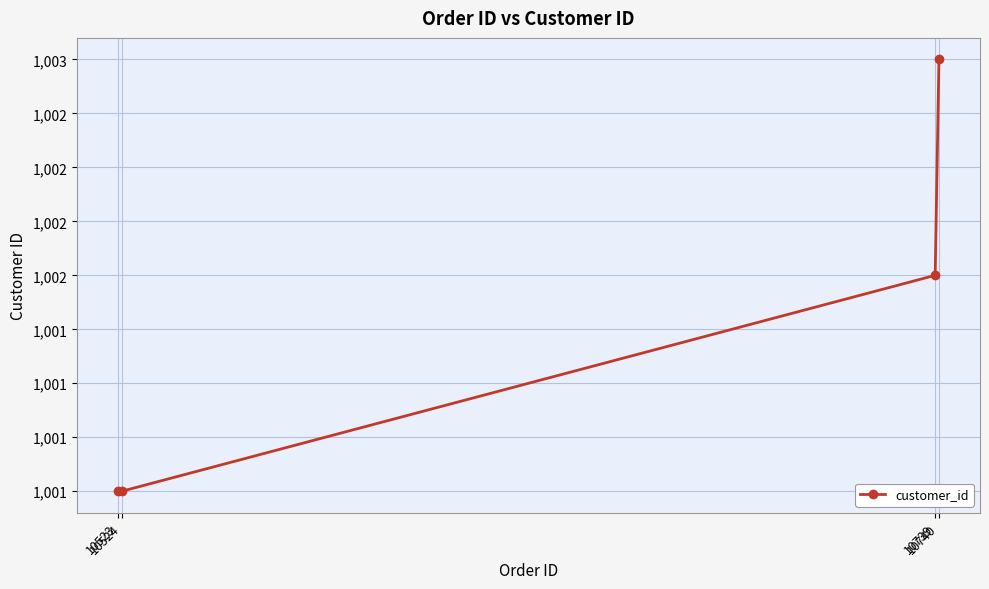

Is it true that the value at 10739 is 1002?

True